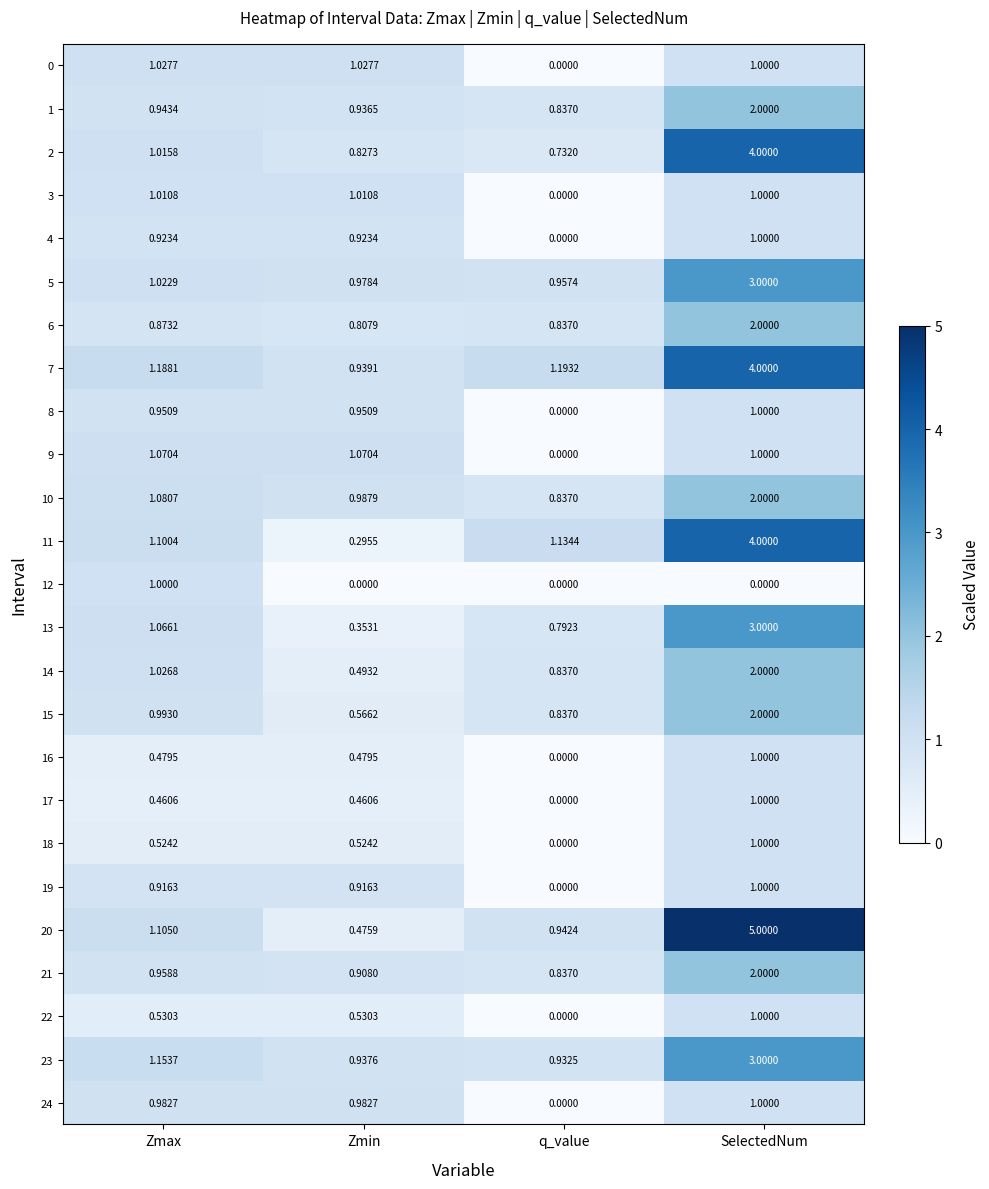

Between Zmax and Zmin, which series saw the biggest shift?

12